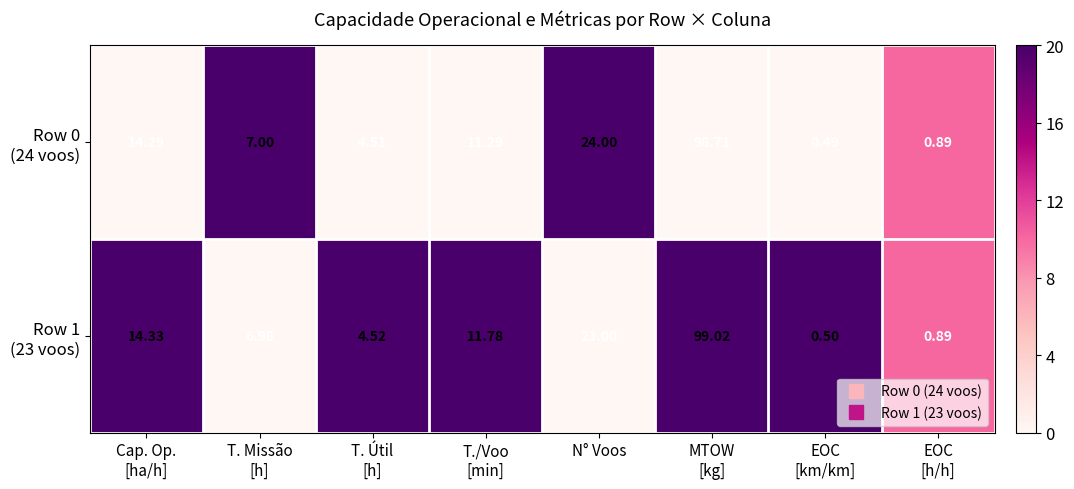

At which category is the sum across all series the highest?

MTOW
[kg]